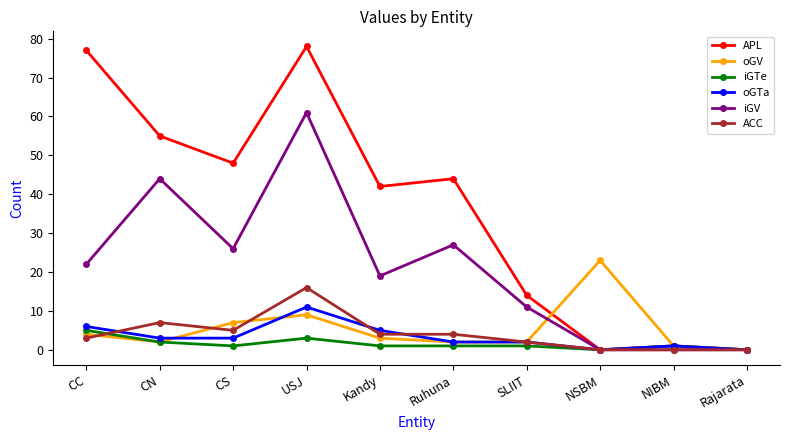

Which series has the widest spread of values?

APL